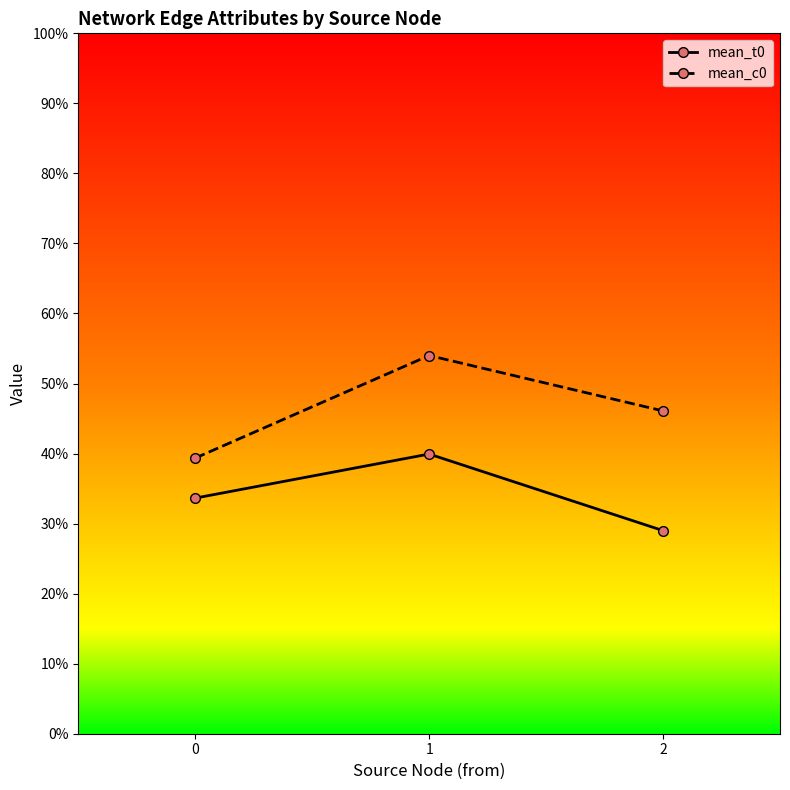

Is the value of mean_c0 at 1 greater than the value of mean_t0 at 0?

Yes